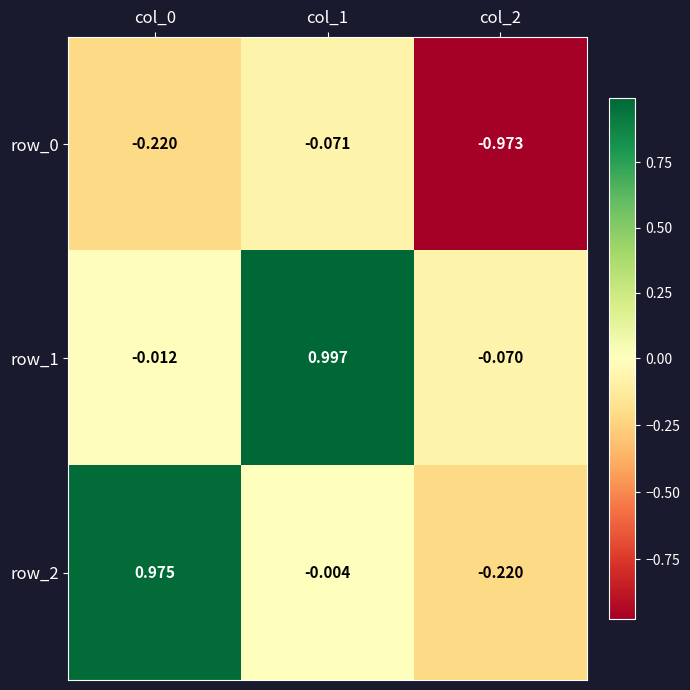

Is the value of row_0 at col_1 greater than the value of row_2 at col_2?

Yes